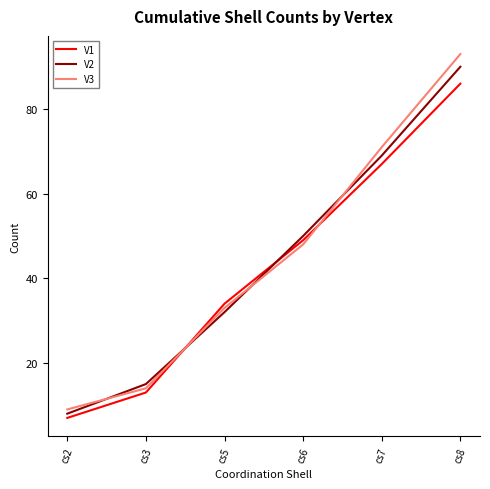

At which label does V1 reach its peak?

cs8